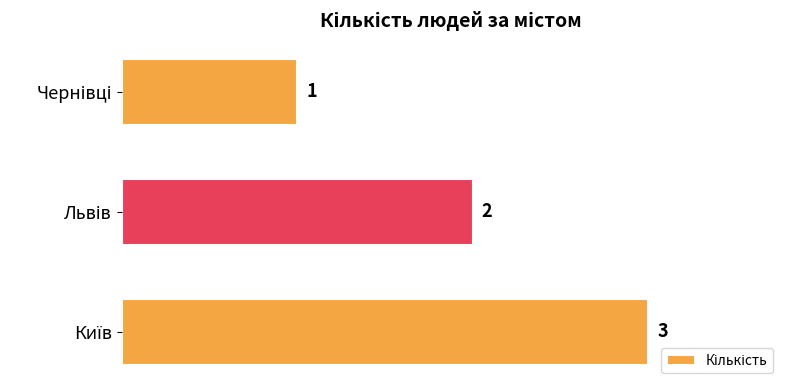

Reading bottom to top, transcribe all the data shown in this chart.

3	2	1